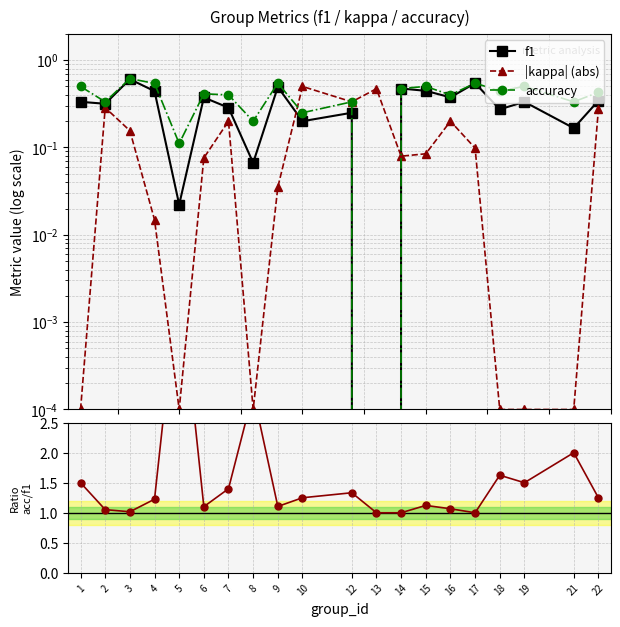

At which category does f1 reach its first local peak?

3